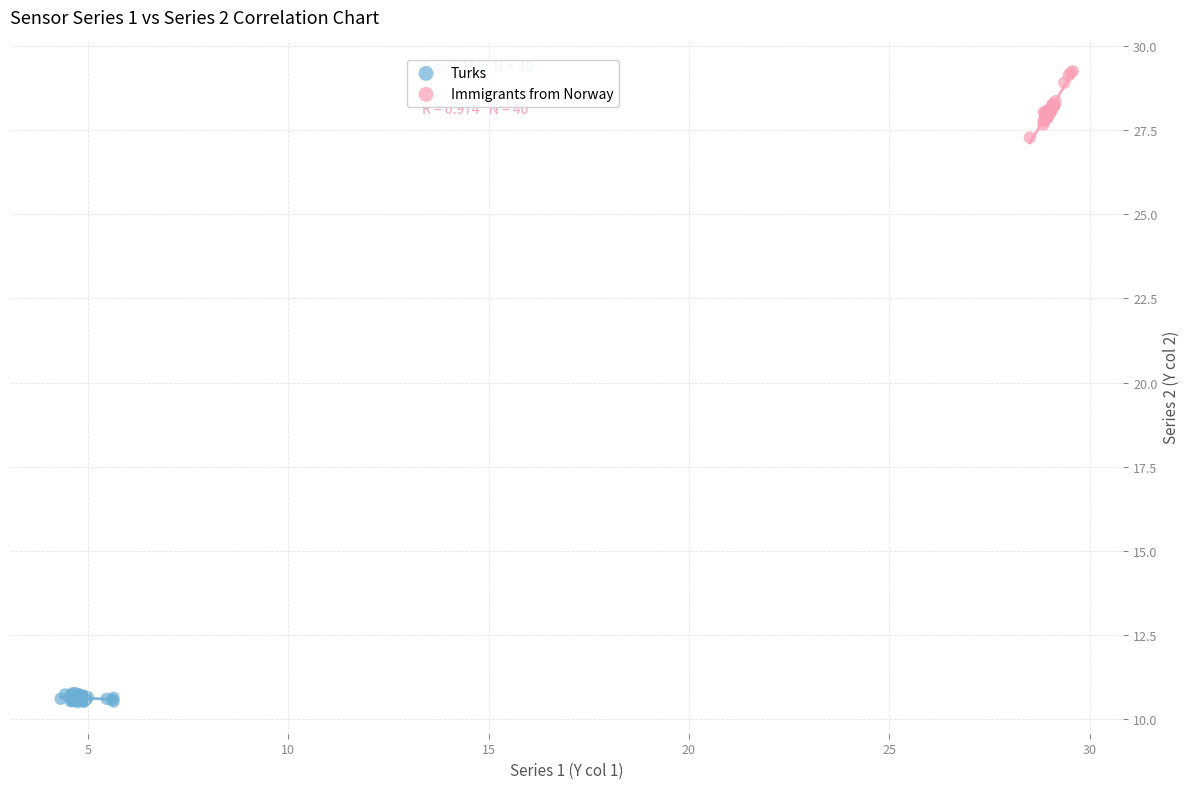

Which series reaches the minimum Y coordinate?

Turks